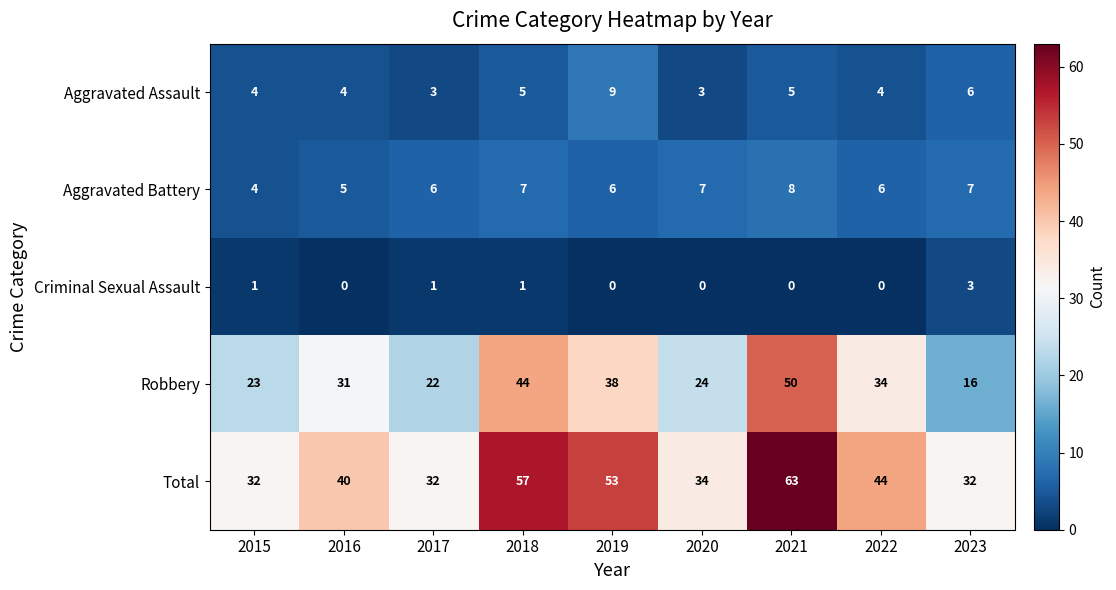

What is the difference between the maximum and minimum values in the Aggravated Assault series?

6